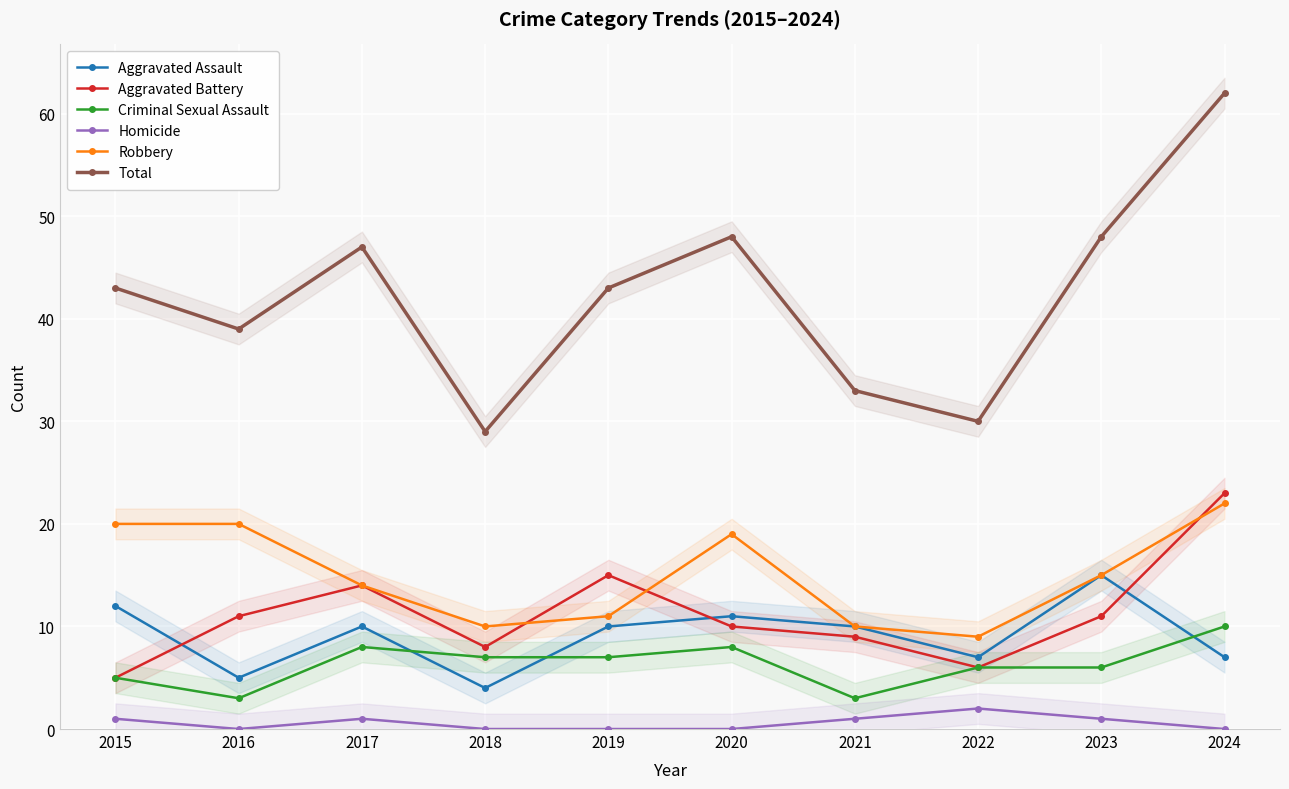

What is the value of the Total point at the 7th from the left?

33